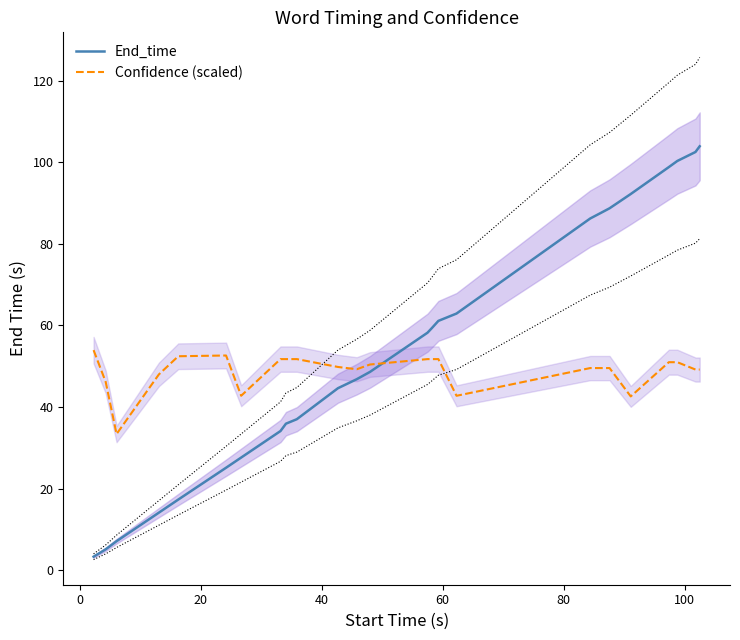

What is the lowest value of the End_time series?

3.3